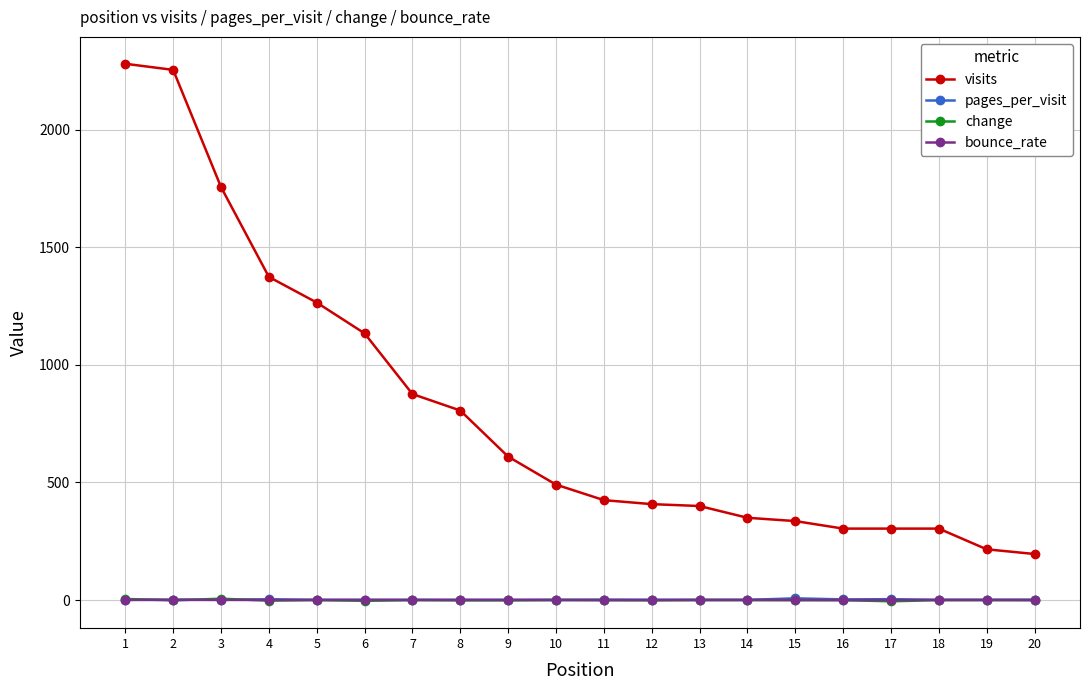

True or false: visits and bounce_rate intersect in this chart.

False